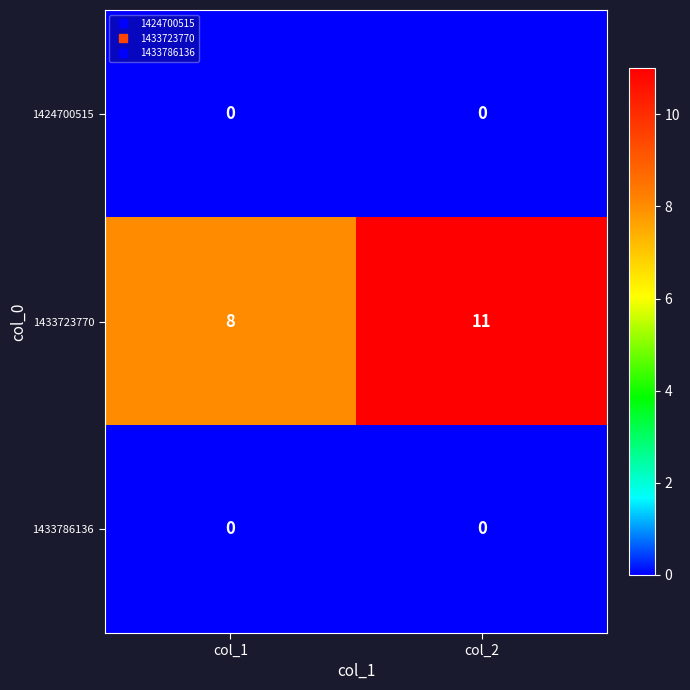

Which series has the largest range (max minus min)?

1433723770